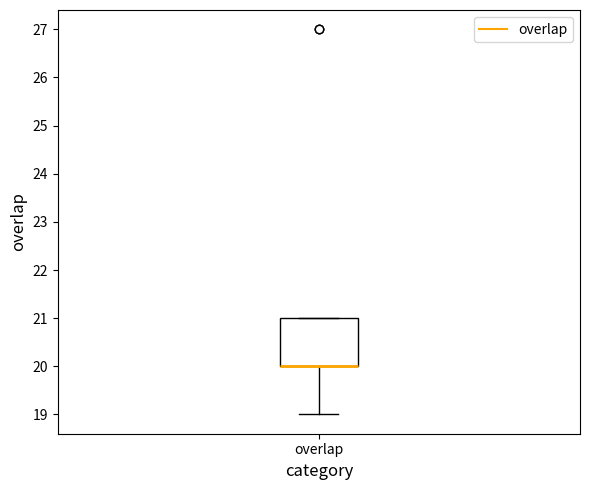

Where is the lower edge of the box for overlap on the y-axis? The values are not printed on the chart, so give them approximately, as read against the axis.

20